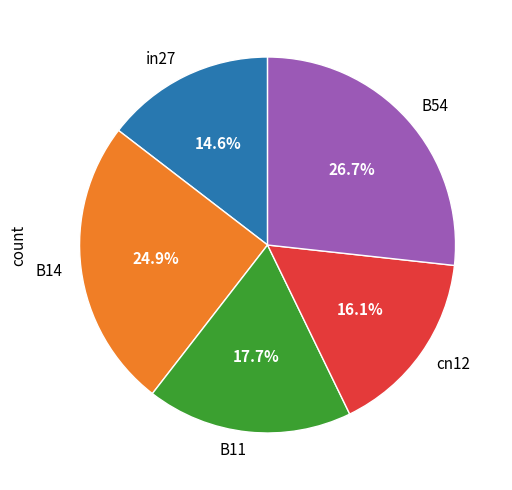

How much of the chart is everything except cn12?

83.9%